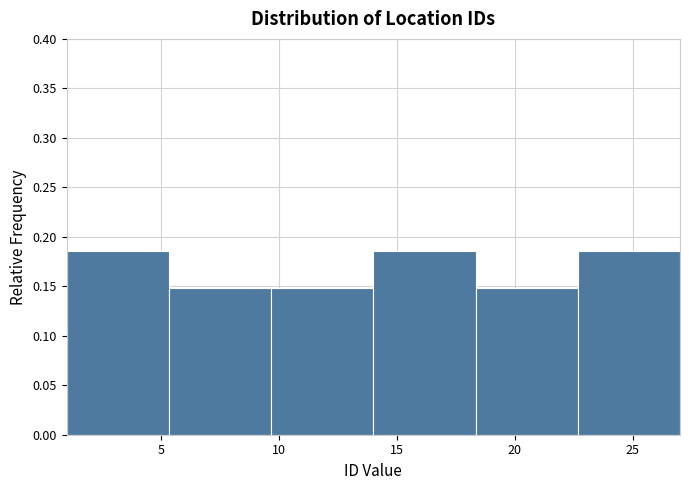

Reading left to right, list every bar in this chart as the range it spans on the x-axis followed by its height. Neither the bar edges nor the heights are printed on the chart, so give them approximately, as read against the axes.

1.0 to 5.5: 0.185
5.5 to 9.5: 0.150
9.5 to 14.0: 0.150
14.0 to 18.5: 0.185
18.5 to 22.5: 0.150
22.5 to 27.0: 0.185